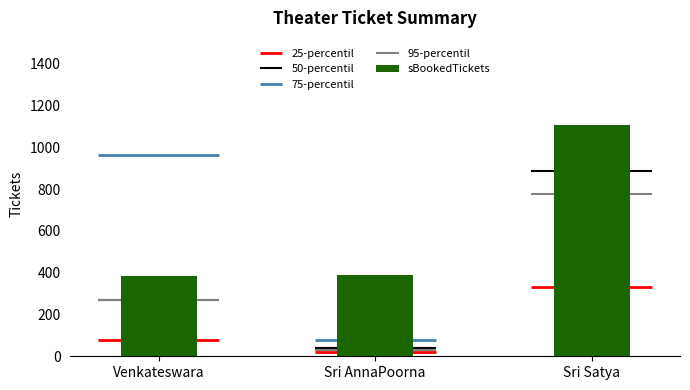

What is the average value?

626